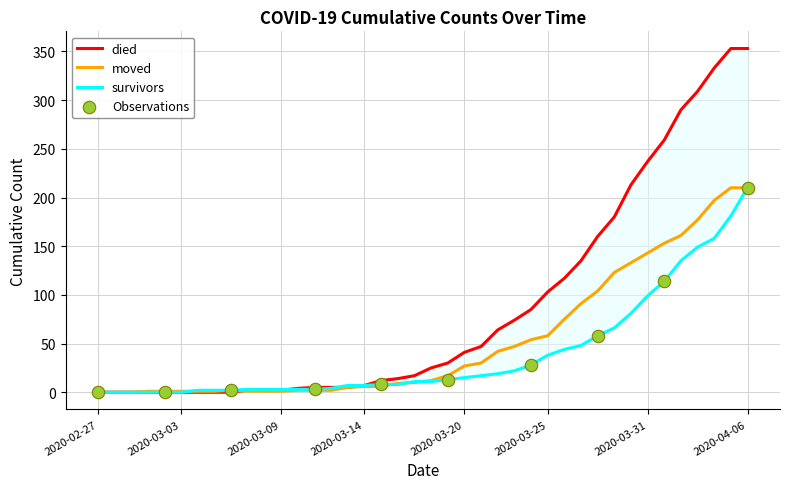

Which series has the widest spread of values?

died